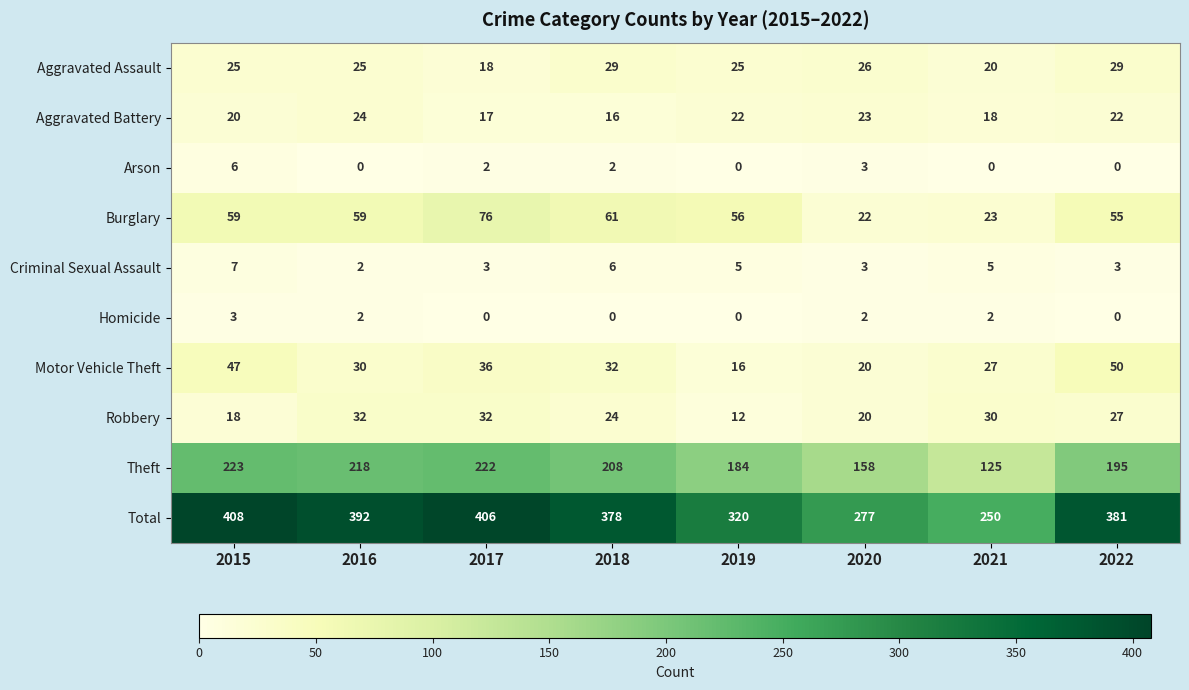

The value of Aggravated Battery at 2017 is 17. True or false?

True